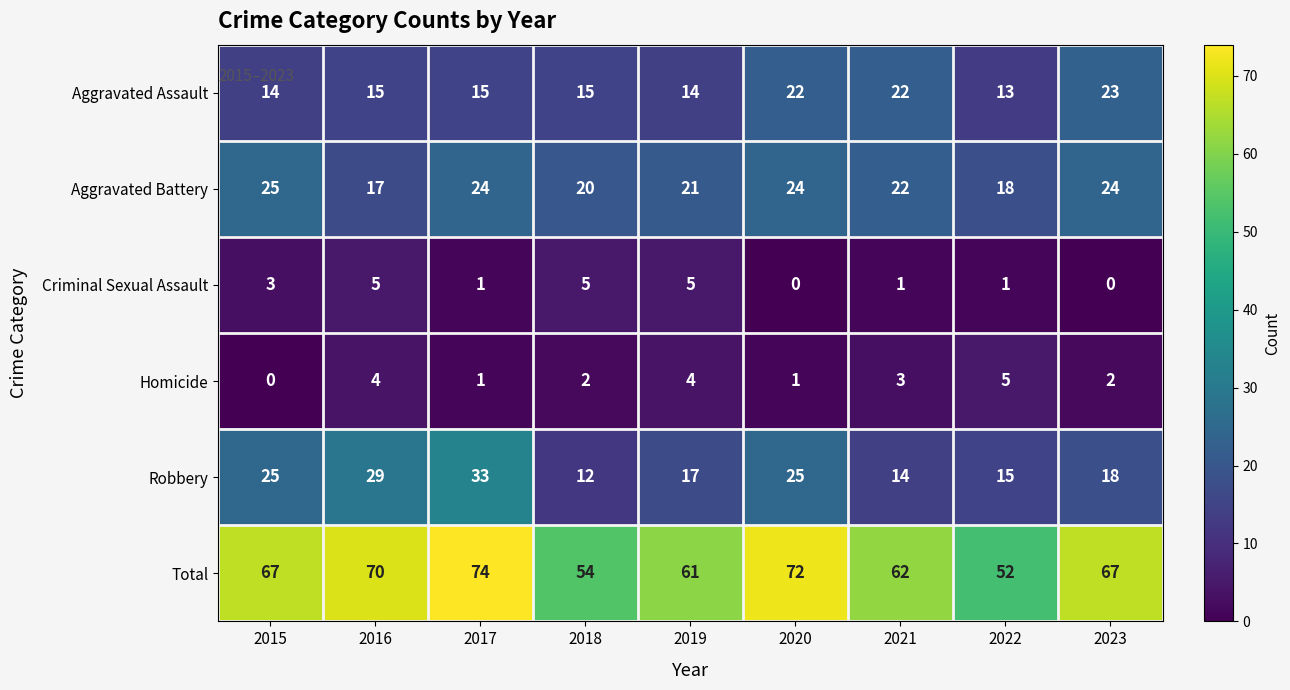

The value of Aggravated Assault at 2017 is 15. True or false?

True